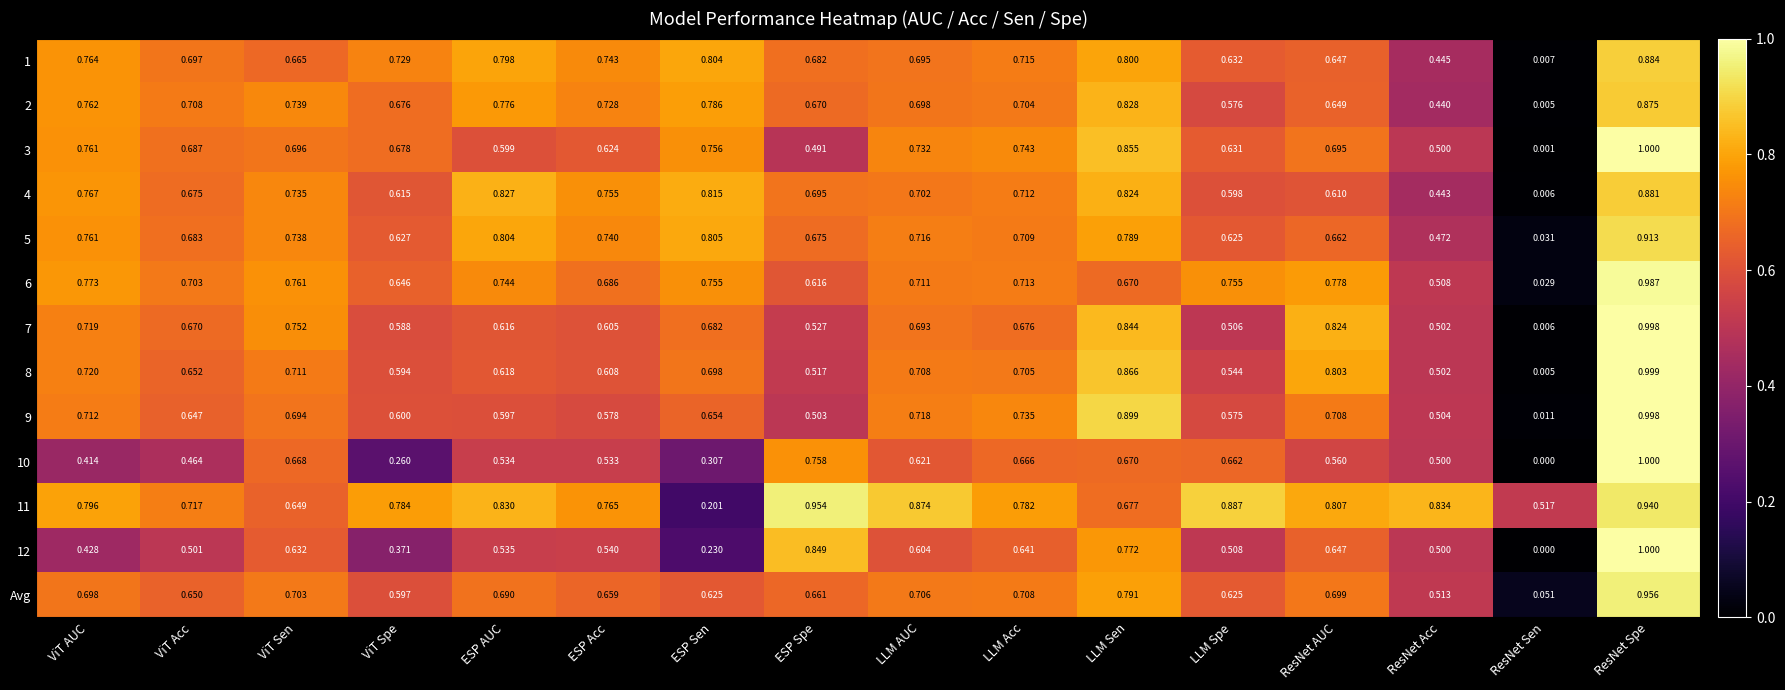

Which category has the highest value across all series?

ResNet Spe